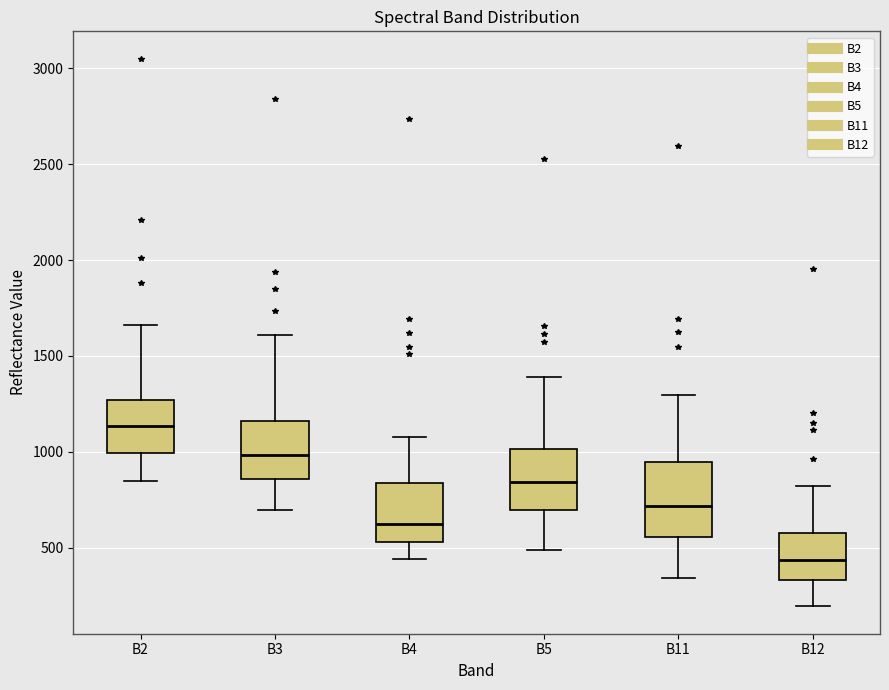

Which box has the lowest median line?

B12